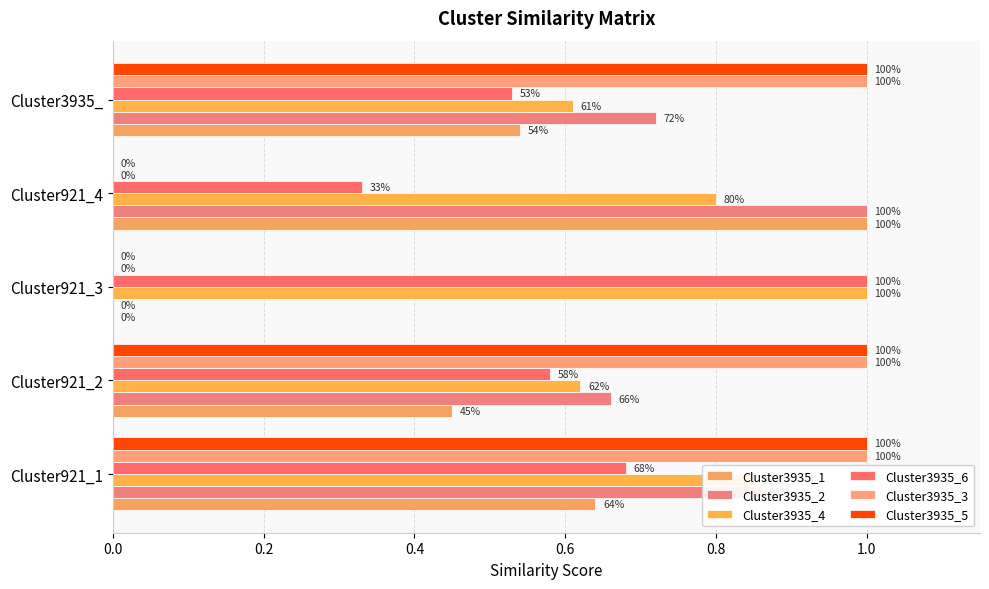

Which series has the largest range (max minus min)?

Cluster3935_1